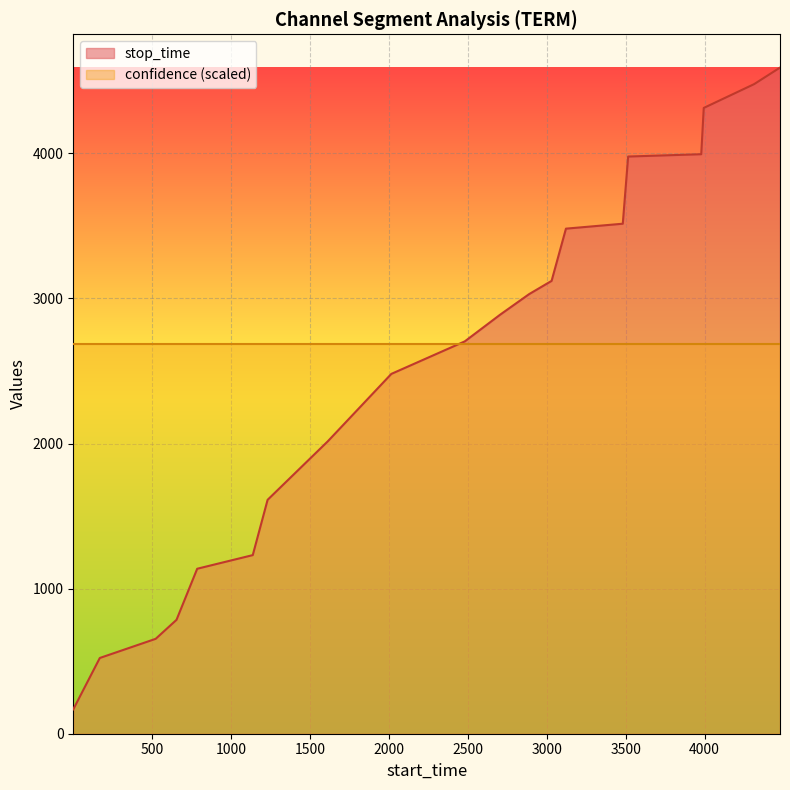

What is the smallest value displayed?

168.0